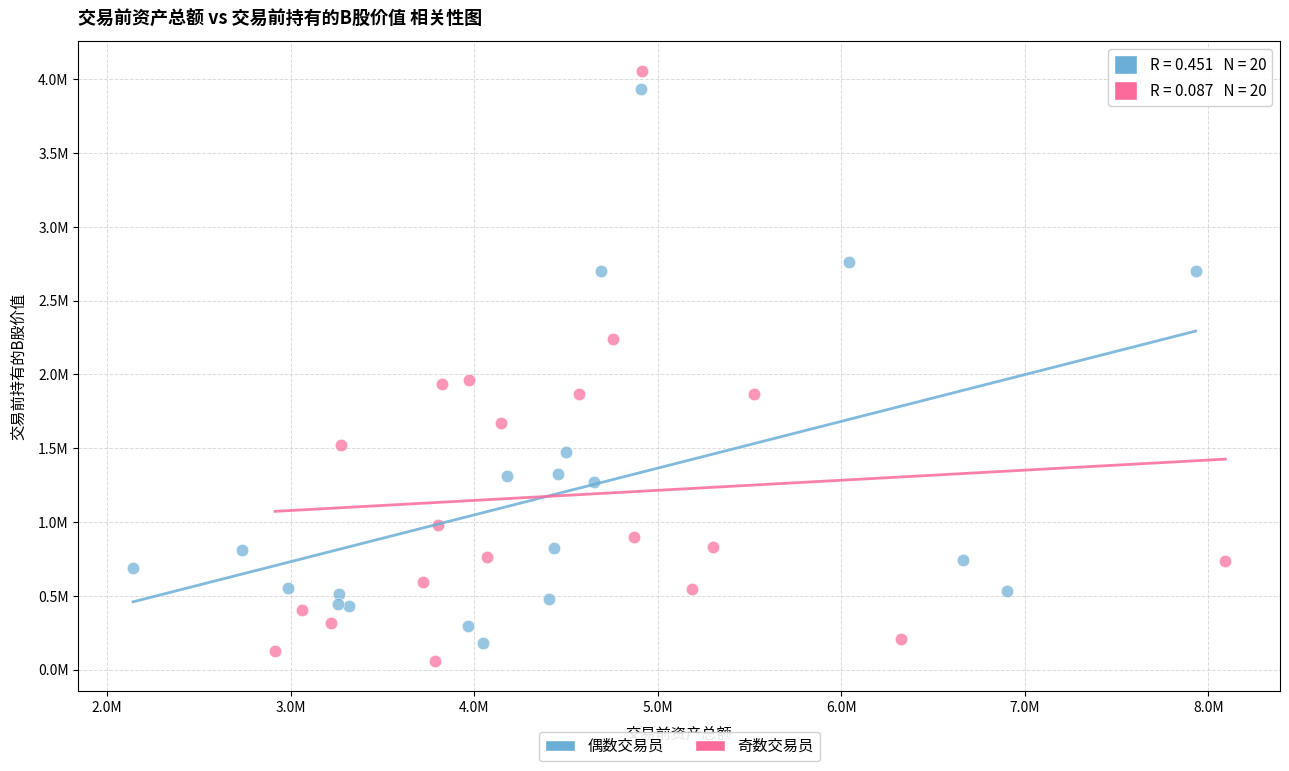

Which series reaches the minimum Y coordinate?

奇数交易员